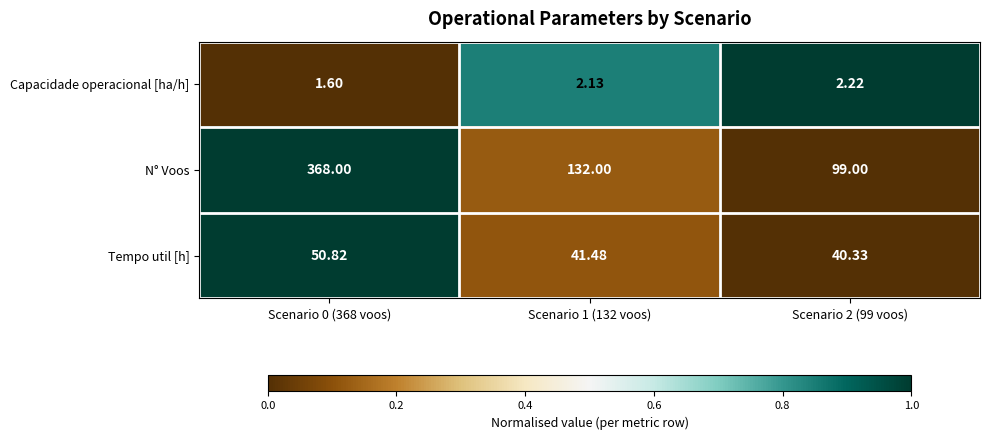

Rank the series by their average value, from highest to lowest.

N° Voos, Tempo util [h], Capacidade operacional [ha/h]